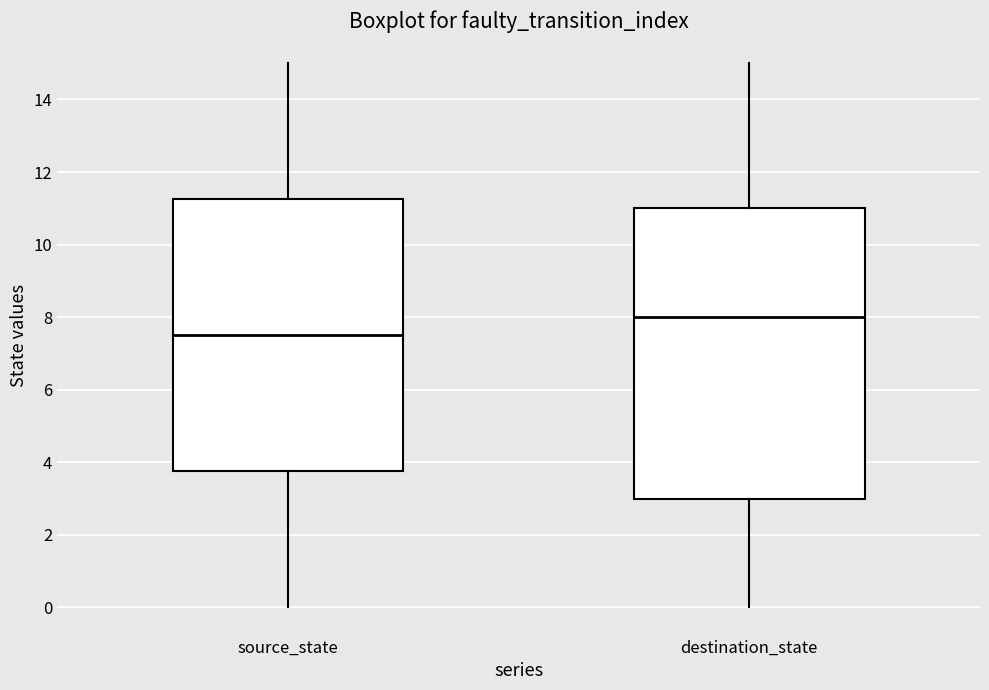

Reading left to right, read every box against the y-axis: the position of its median line, the range the box covers, and the ends of its whiskers. The values are not printed on the chart, so give them approximately, as read against the axis.

source_state: median 7.6, box 3.8 to 11.2, whiskers 0.0 to 15.0
destination_state: median 8.0, box 3.0 to 11.0, whiskers 0.0 to 15.0